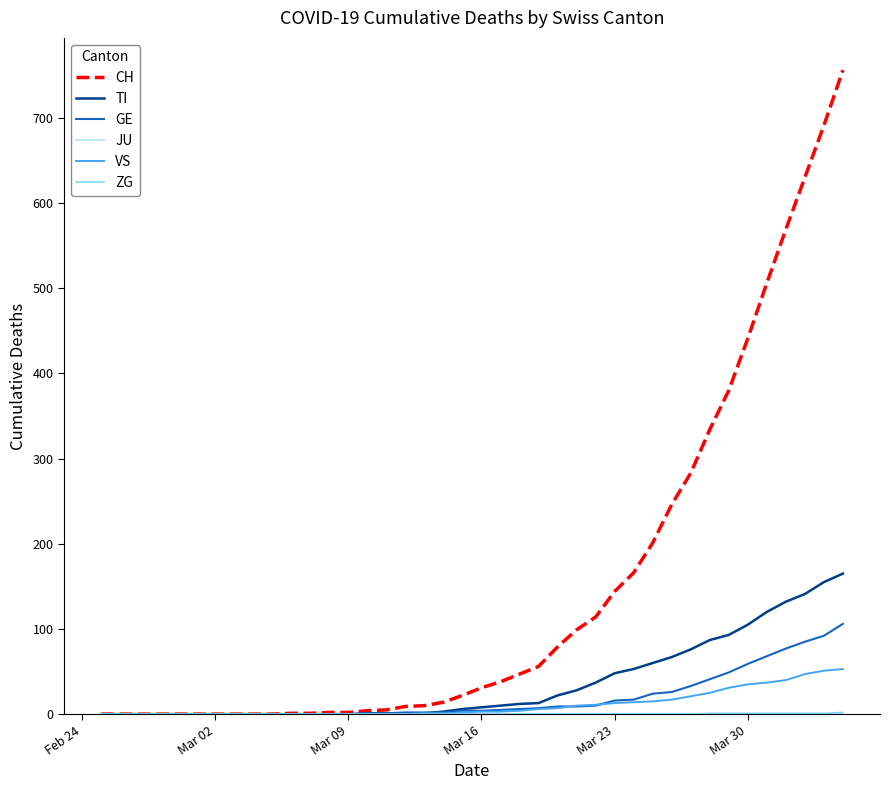

Which series has the largest total across all categories?

CH